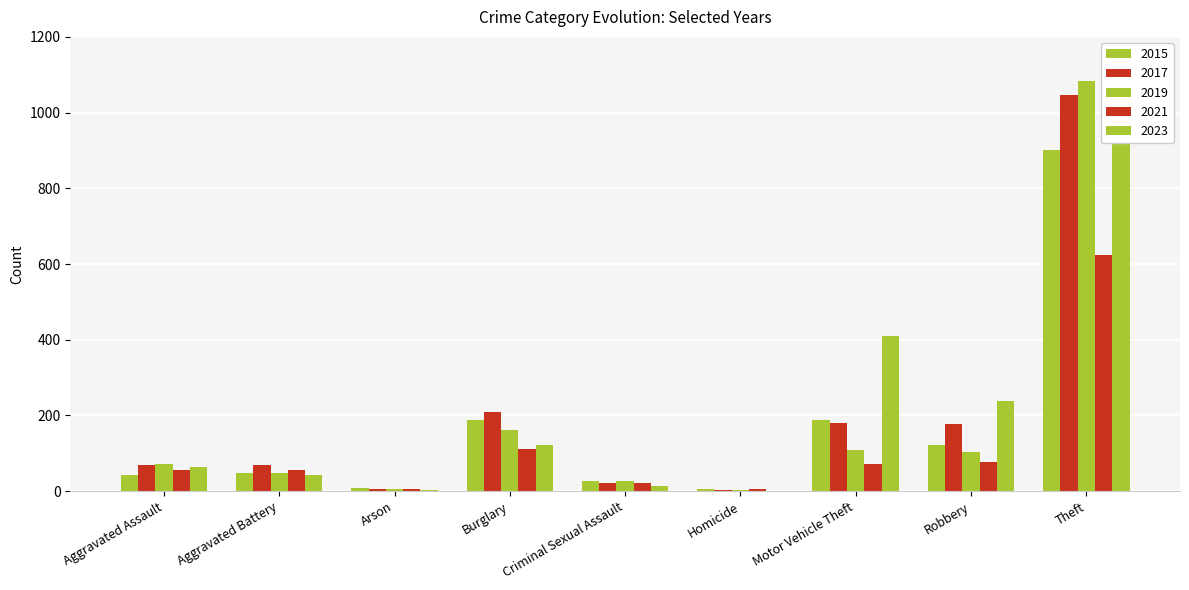

Reading right to left, what are all the values shown in this chart?

2015: 902	122	189	5	27	188	8	48	44
2017: 1047	177	179	4	21	209	7	68	68
2019: 1083	103	108	4	28	161	5	47	71
2021: 624	76	73	5	22	112	5	56	56
2023: 998	239	409	1	14	123	2	44	64